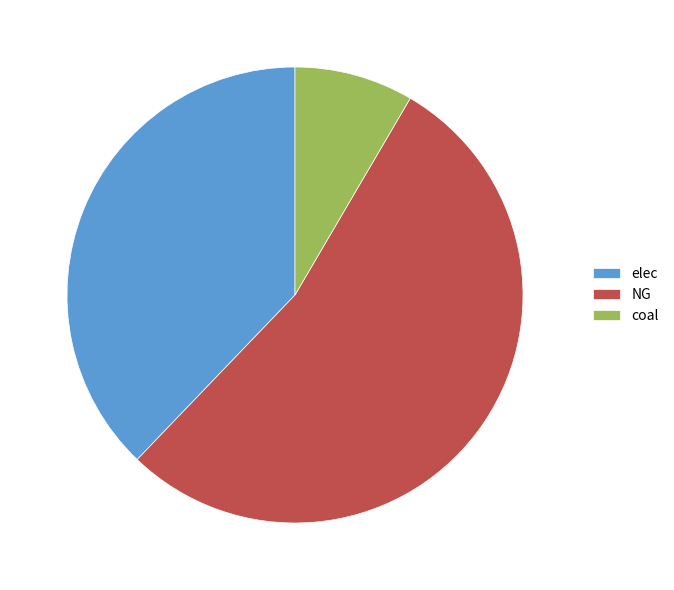

Is there any slice that represents more than half of the pie?

Yes